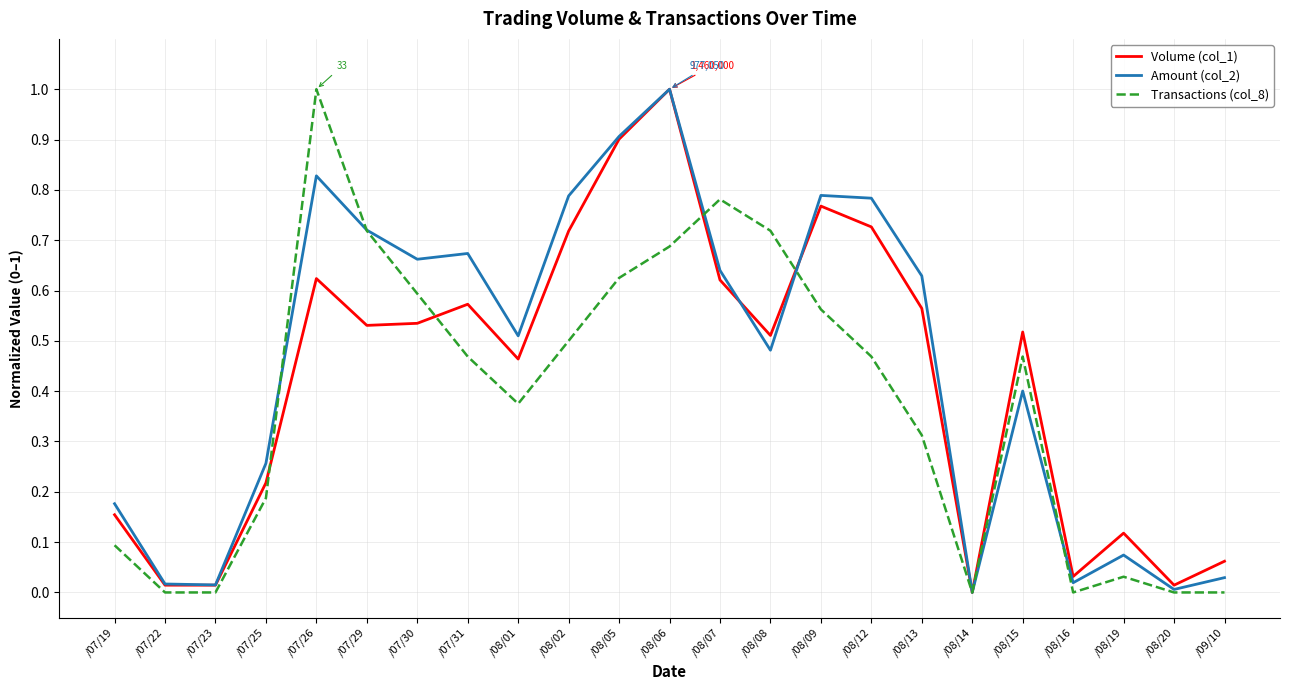

Is the value of Amount (col_2) at /08/08 greater than the value of Volume (col_1) at /08/02?

No